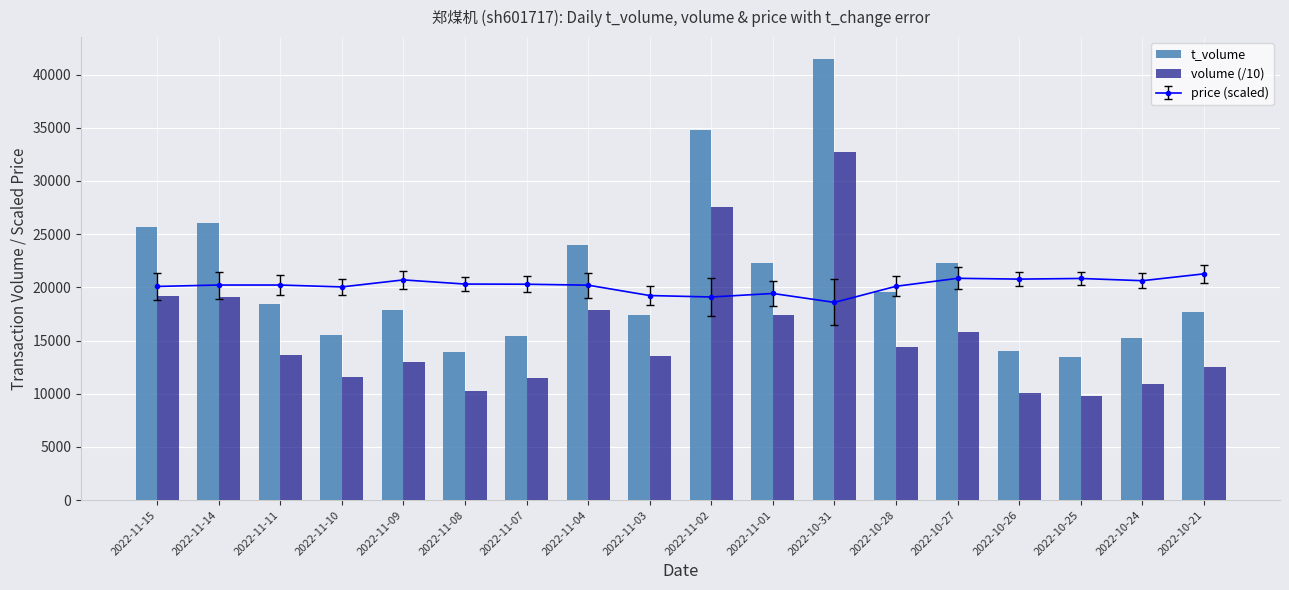

What is the label of the 8th bar from the right?

2022-11-01